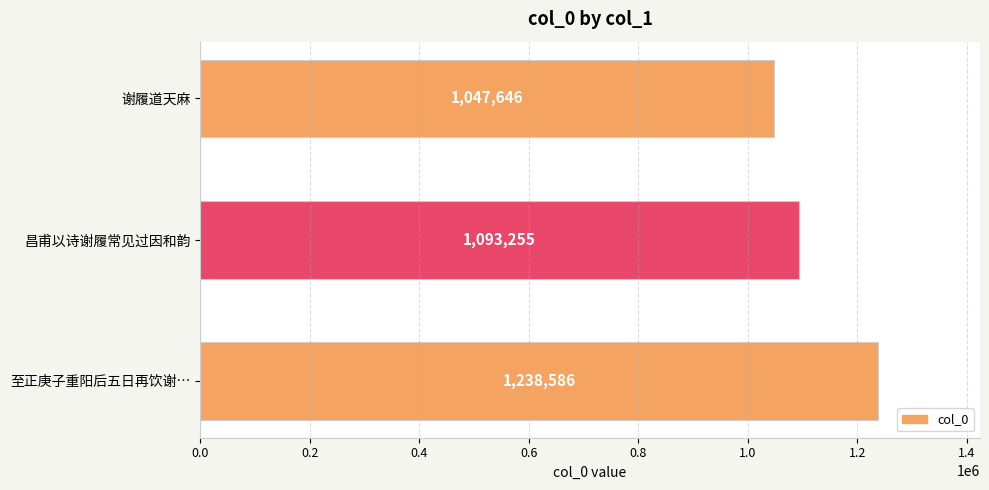

What is the smallest value displayed?

1047646